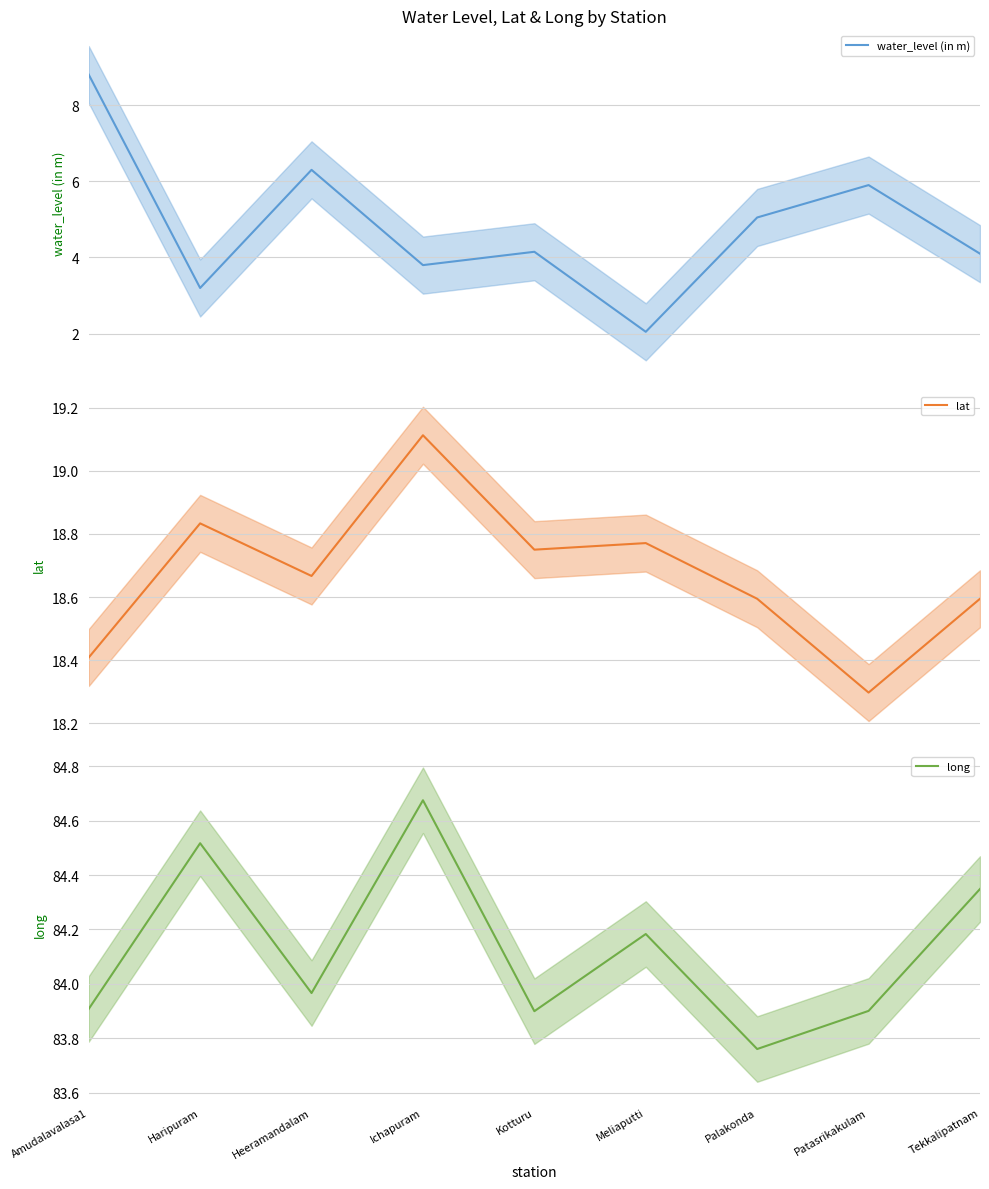

Where is the first local minimum for water_level (in m)?

Haripuram